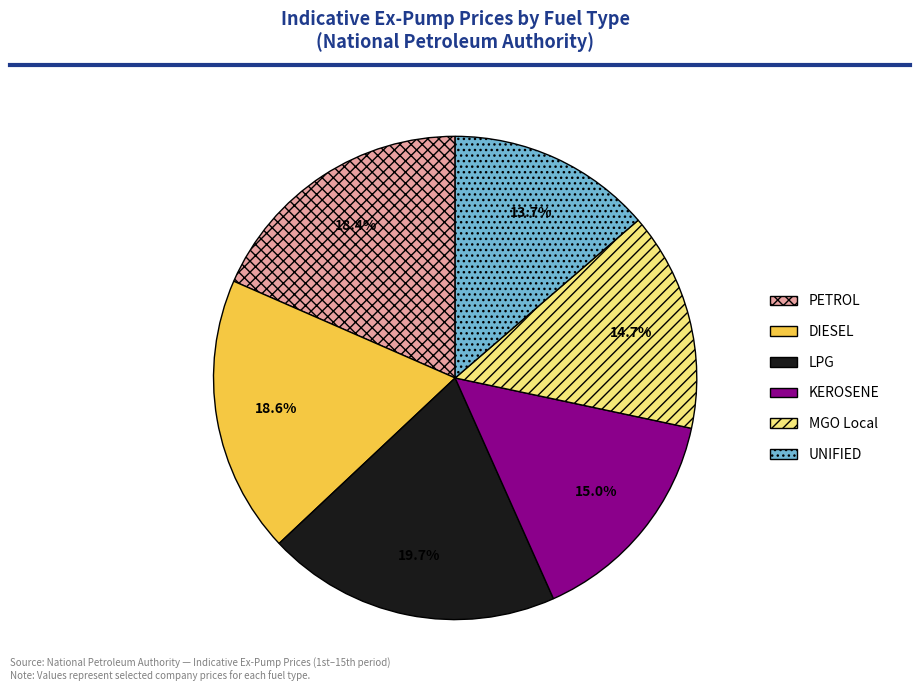

To the nearest percent, what is the average slice percentage?

17%